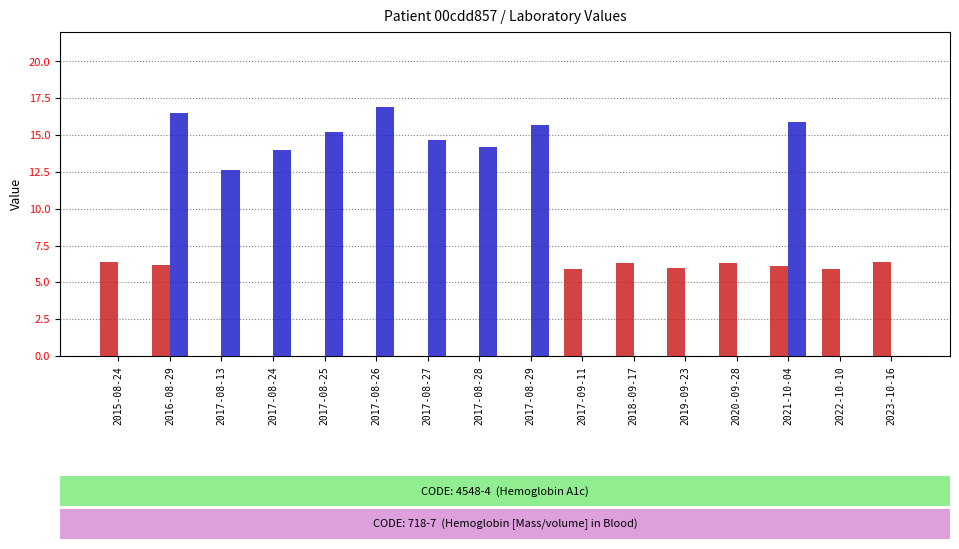

Which series has the largest total across all categories?

Hemoglobin [Mass/volume] (g/dL)